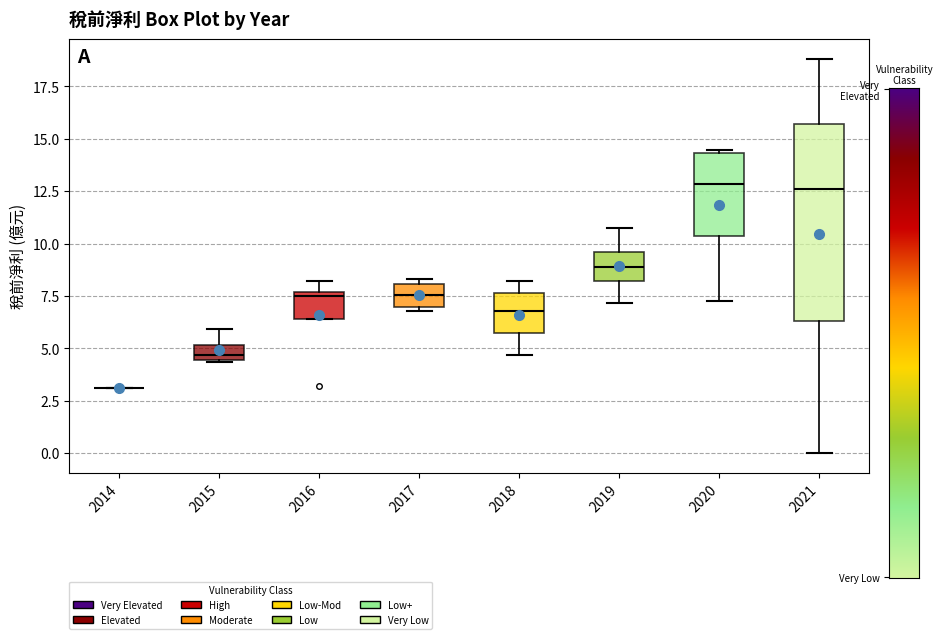

Where does the upper whisker of the box at x = 2015 end on the y-axis? The values are not printed on the chart, so give them approximately, as read against the axis.

6.0